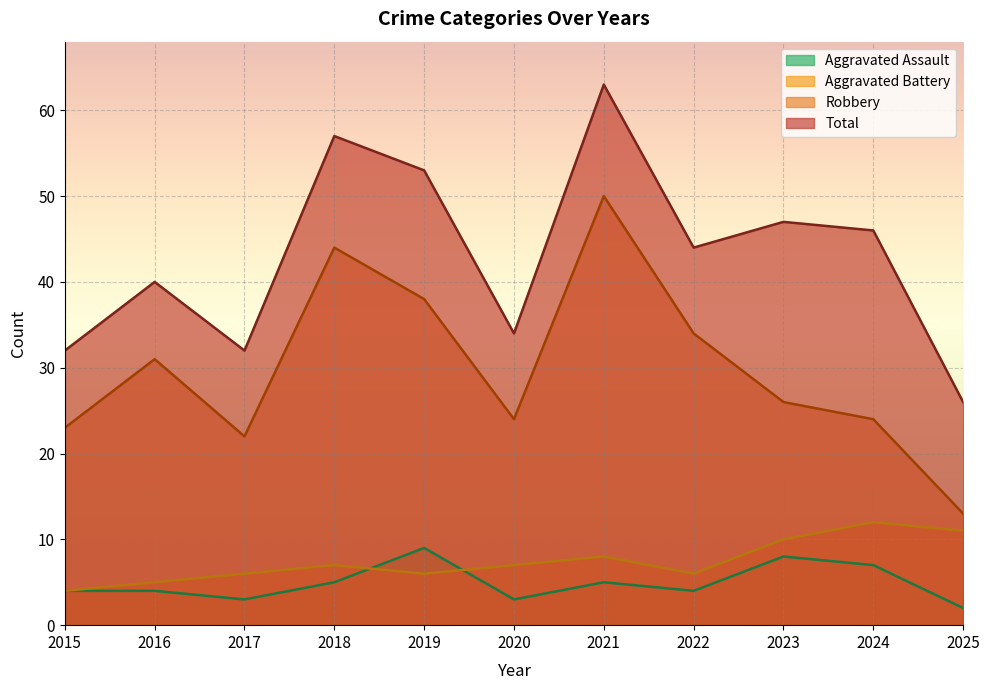

True or false: Robbery and Aggravated Assault cross at least once.

False